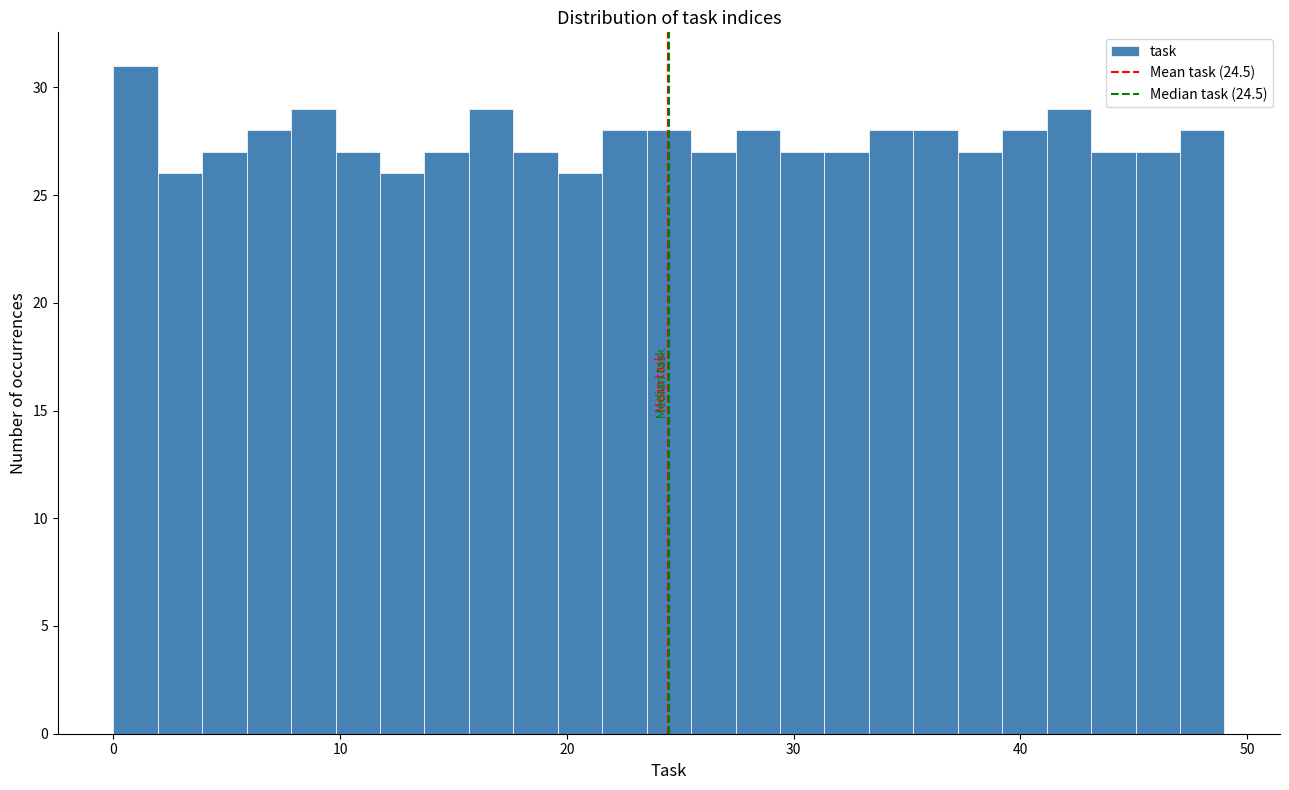

Read against the x-axis, roughly where is the centre of the tallest bar?

1